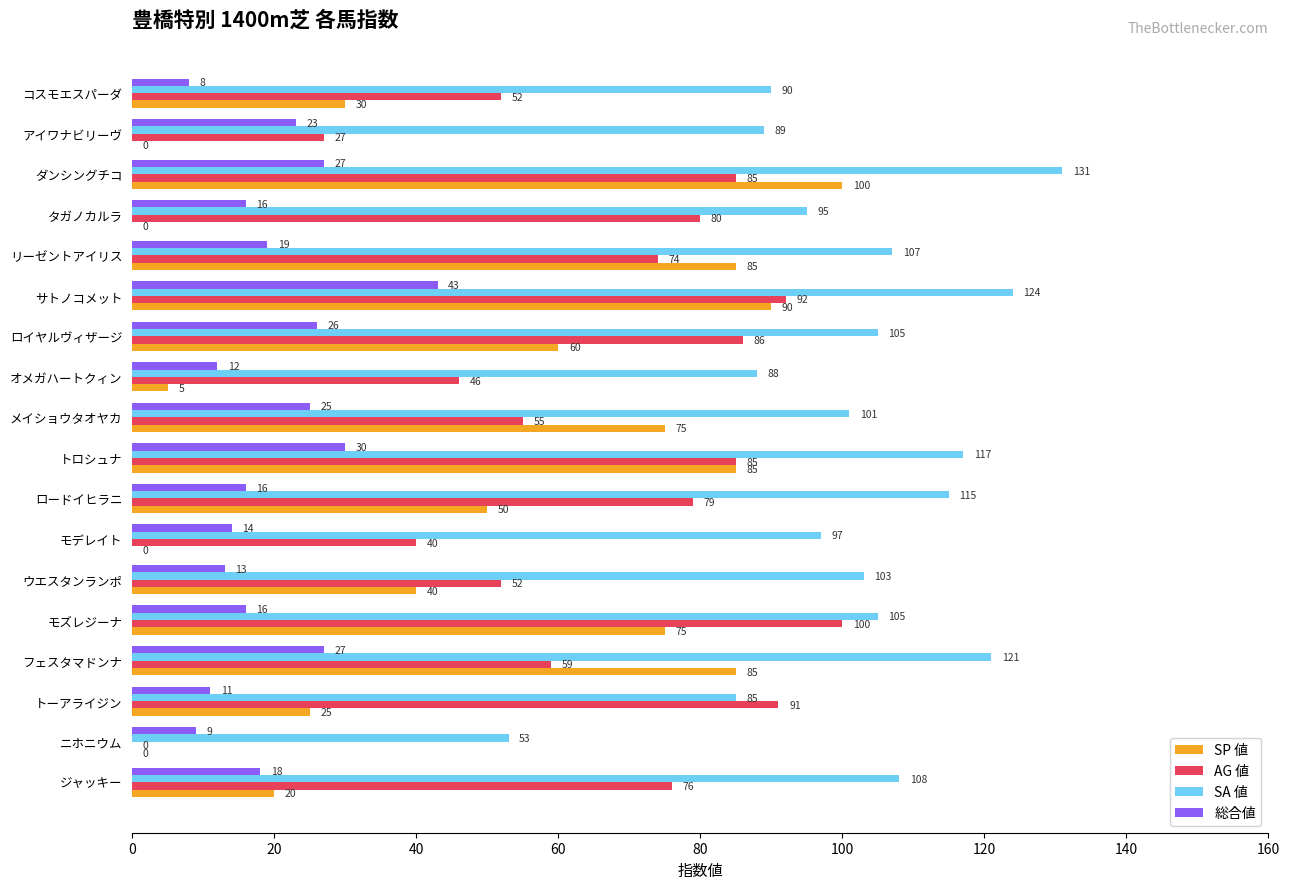

Where is SP 値 nearest to the value 50?

ロードイヒラニ